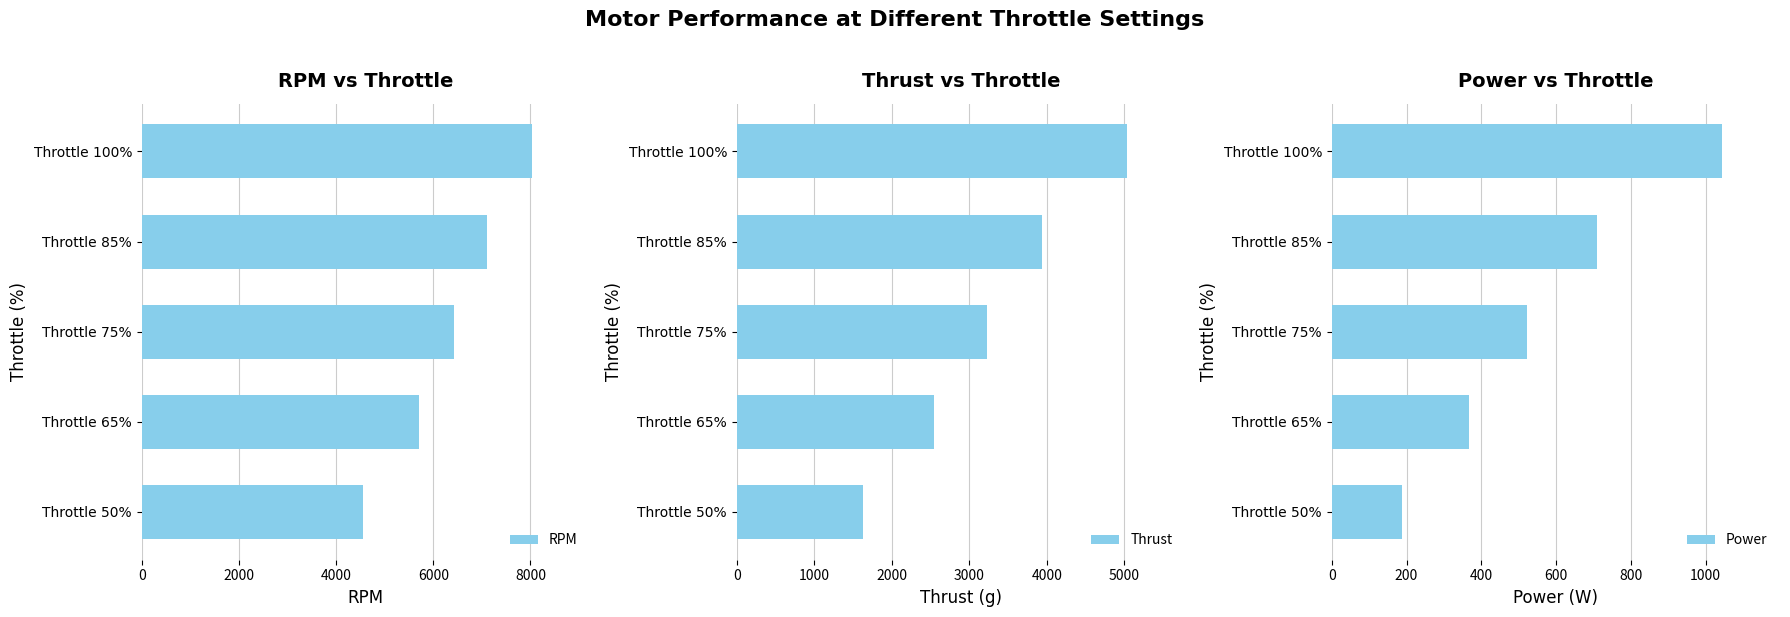

How many values in the Power series are below 522?

2